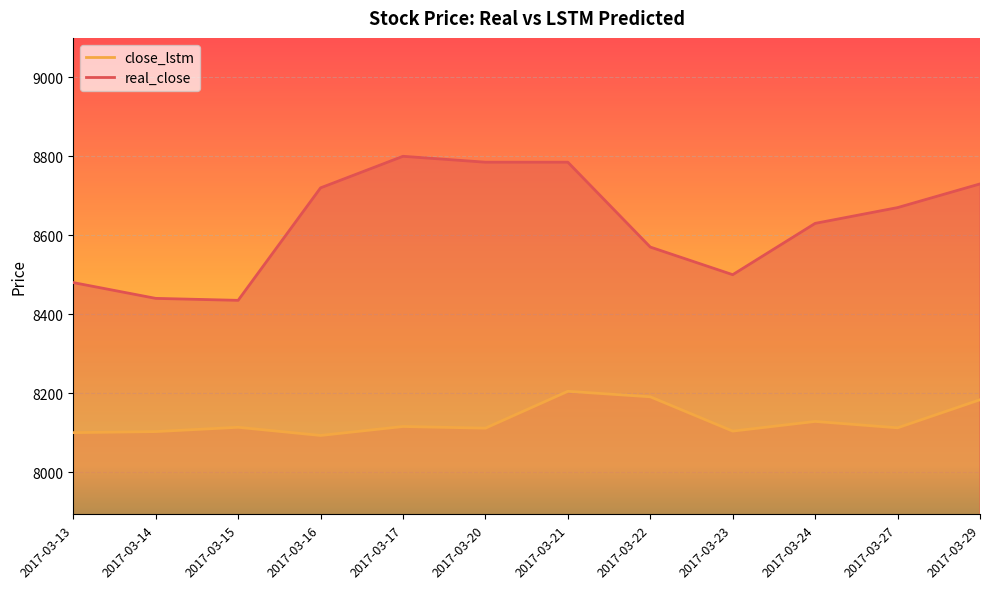

Reading left to right, extract all data points from this chart.

real_close: 2017-03-13=8480.0	2017-03-14=8440.0	2017-03-15=8435.0	2017-03-16=8720.0	2017-03-17=8800.0	2017-03-20=8785.0	2017-03-21=8785.0	2017-03-22=8570.0	2017-03-23=8500.0	2017-03-24=8630.0	2017-03-27=8670.0	2017-03-29=8730.0
close_lstm: 2017-03-13=8099.8	2017-03-14=8102.5	2017-03-15=8113.4	2017-03-16=8092.7	2017-03-17=8115.4	2017-03-20=8111.2	2017-03-21=8204.6	2017-03-22=8190.7	2017-03-23=8103.8	2017-03-24=8128.2	2017-03-27=8112.1	2017-03-29=8183.2